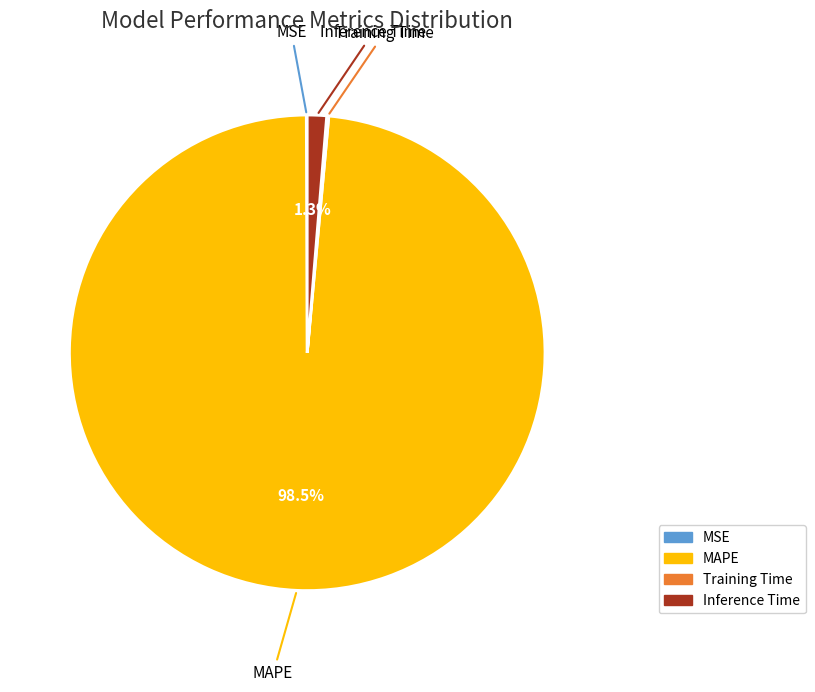

Is there any slice that represents more than half of the pie?

Yes